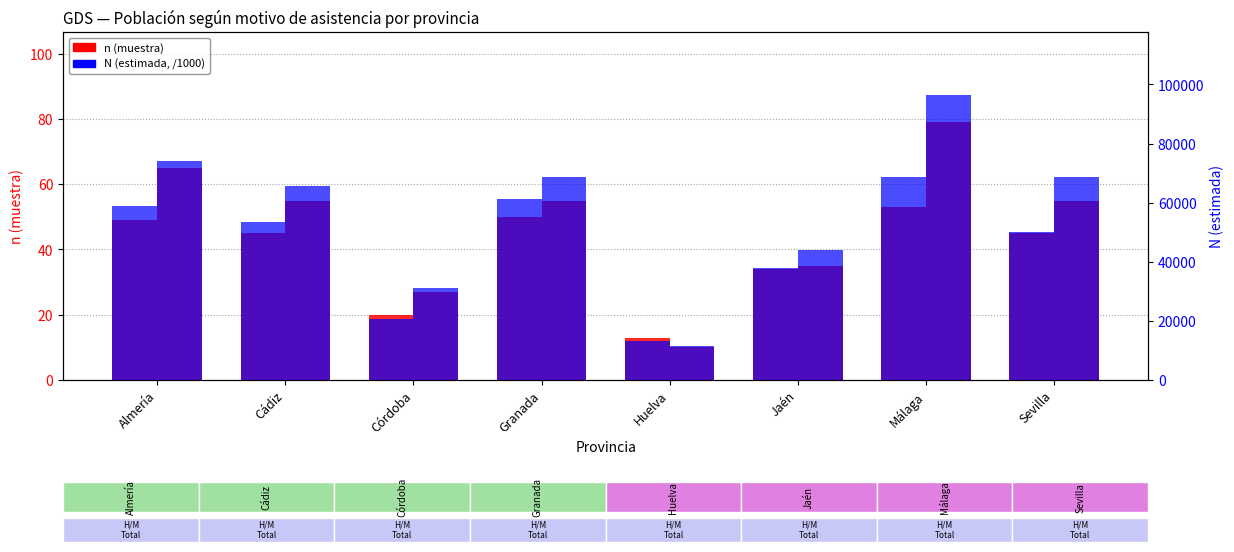

What is the maximum value for Hombre n (muestra)?

53.0